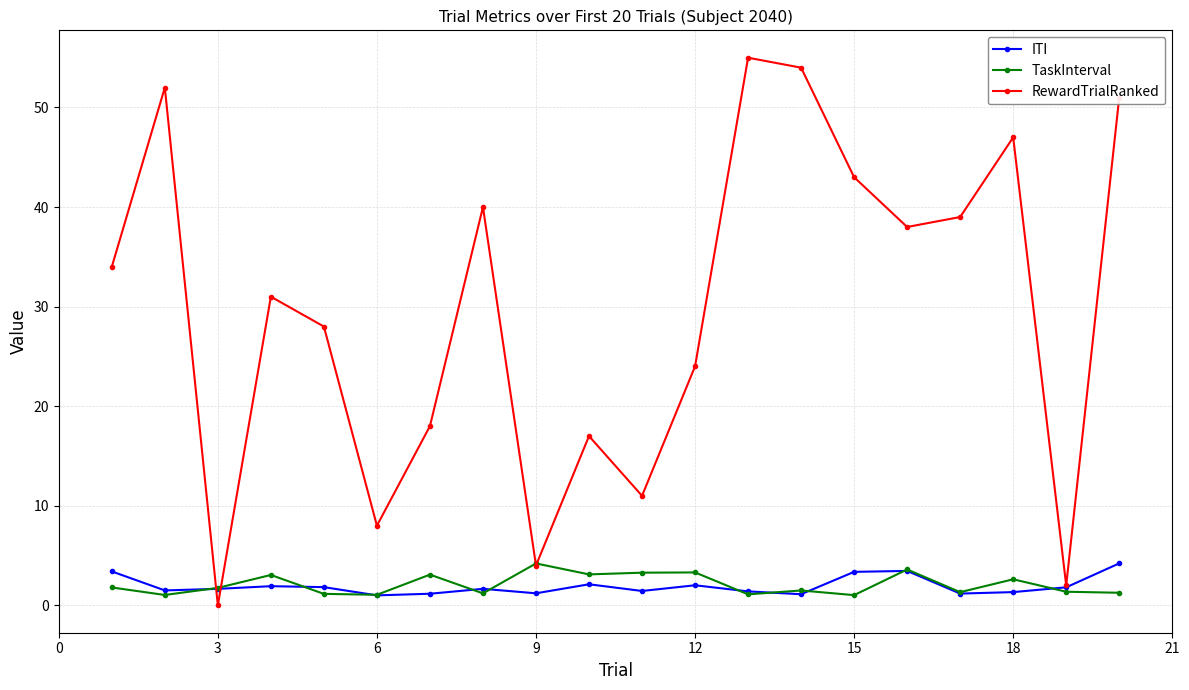

What is the highest value of the ITI series?

4.2